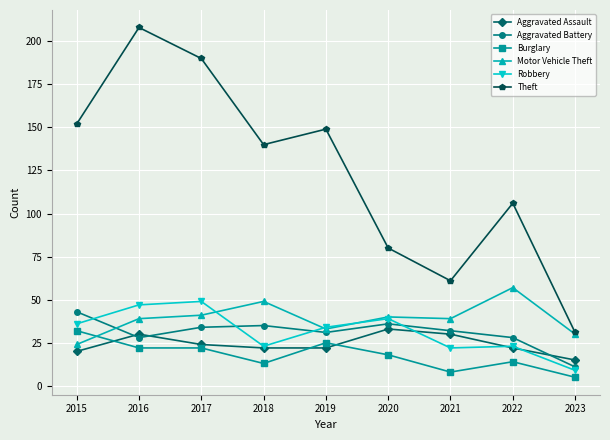

What is the sum of all Aggravated Battery values?

278